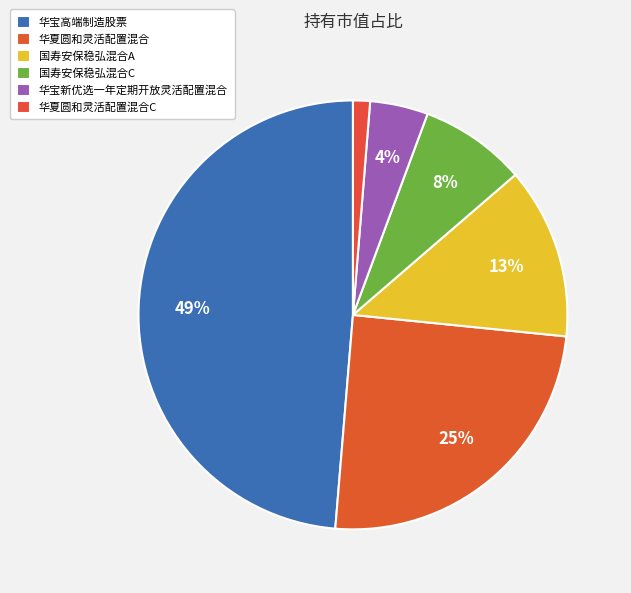

Does 华夏圆和灵活配置混合C represent more than half of the total?

No